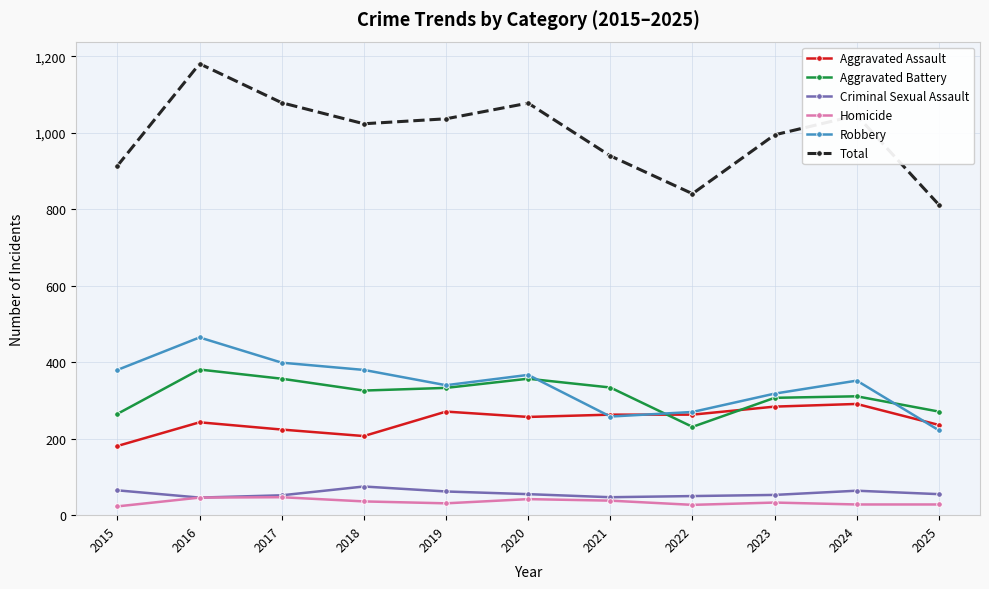

How many lines are shown in the chart?

6